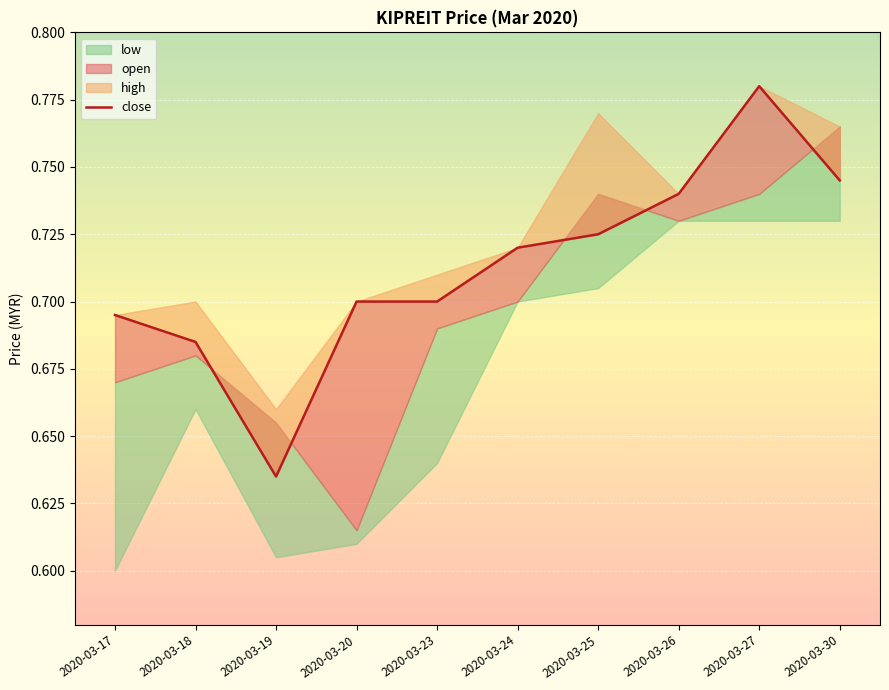

Does the chart display data point markers on the line(s)?

No